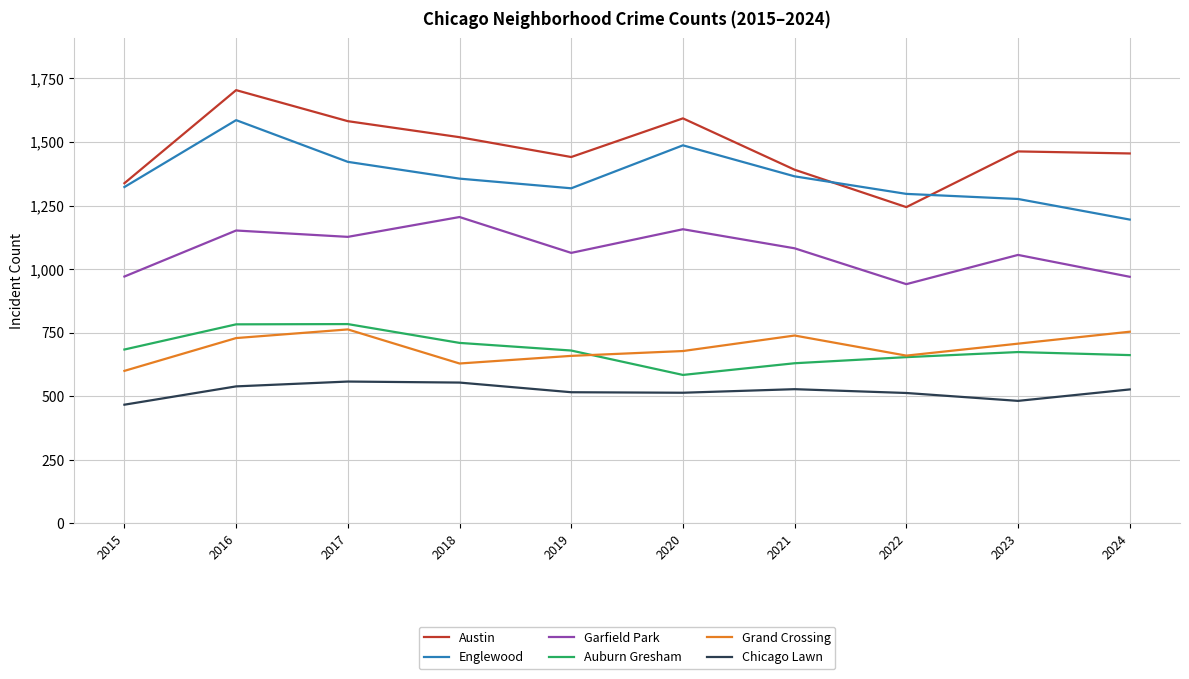

What are all the series names shown in the legend?

Austin, Englewood, Garfield Park, Auburn Gresham, Grand Crossing, Chicago Lawn